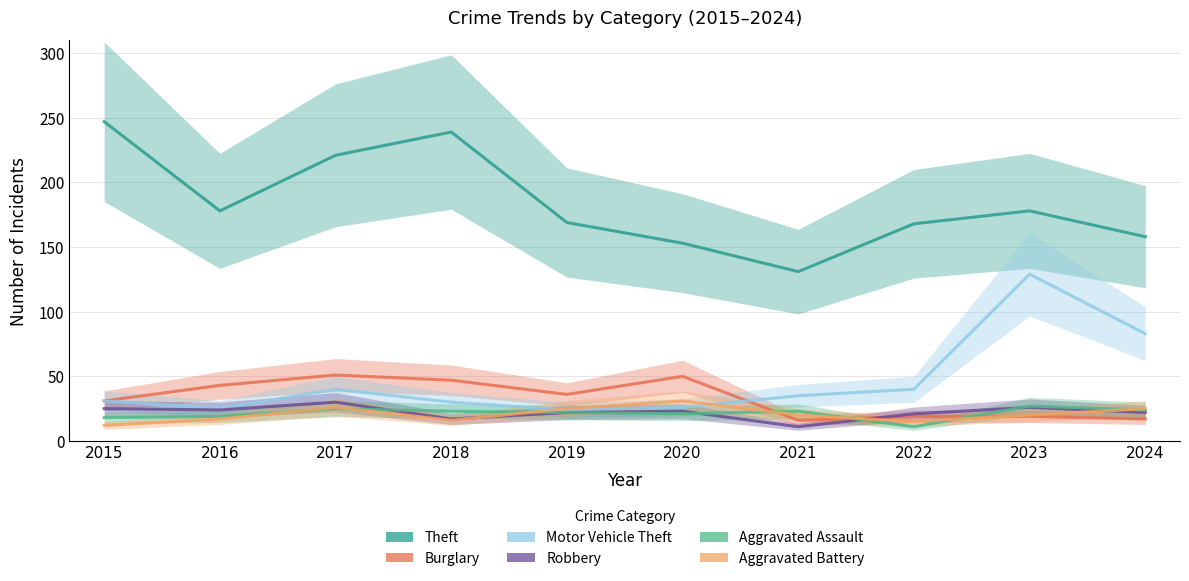

Where is Burglary nearest to the value 33?

2015